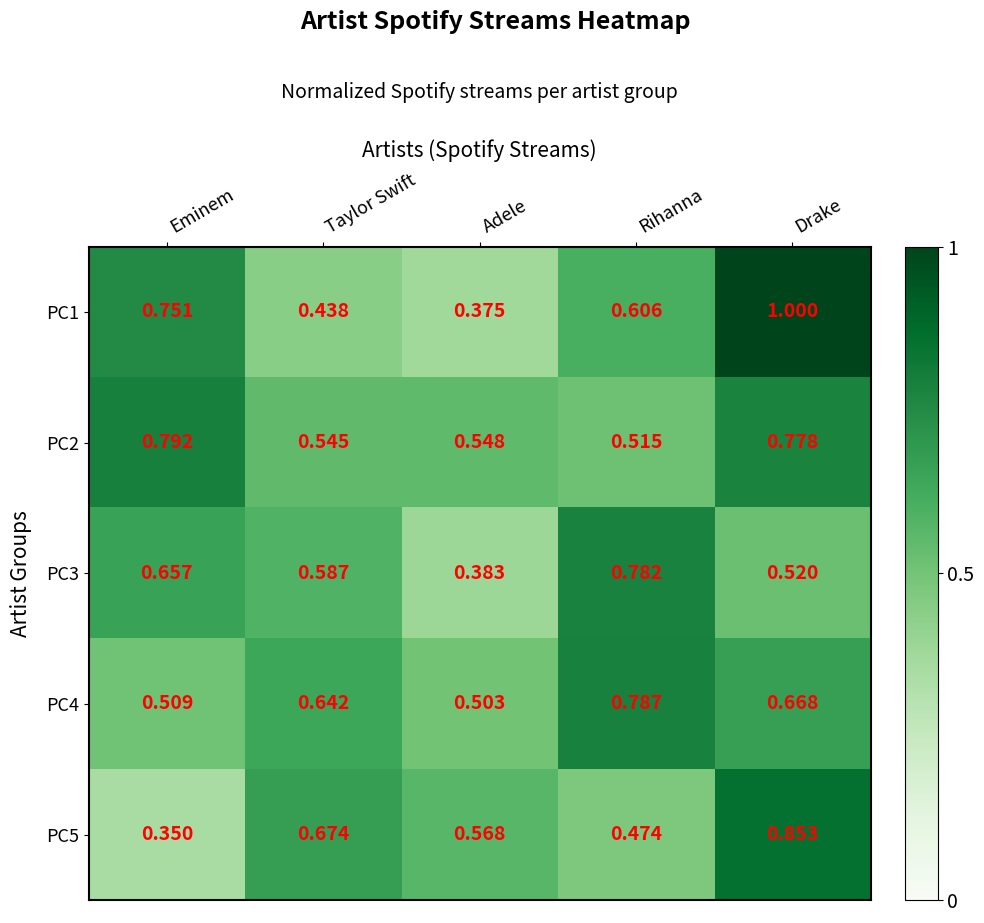

At which label is PC3 closest to 0?

Adele